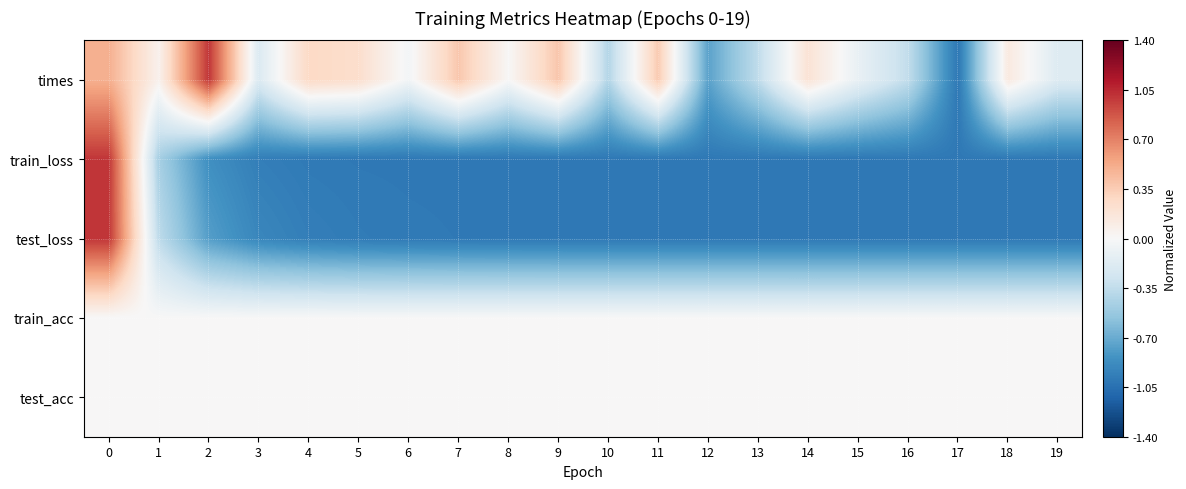

Reading left to right, list all the values displayed in this chart.

row_0: 0=0.5	1=0.1	2=1.0	3=-0.2	4=0.3	5=0.2	6=-0.0	7=0.4	8=0.0	9=0.4	10=-0.4	11=0.4	12=-0.8	13=-0.4	14=0.2	15=-0.1	16=-0.3	17=-1.0	18=0.1	19=-0.2
row_1: 0=1.0	1=-0.5	2=-0.9	3=-1.0	4=-1.0	5=-1.0	6=-1.0	7=-1.0	8=-1.0	9=-1.0	10=-1.0	11=-1.0	12=-1.0	13=-1.0	14=-1.0	15=-1.0	16=-1.0	17=-1.0	18=-1.0	19=-1.0
row_2: 0=1.0	1=-0.4	2=-0.8	3=-0.9	4=-1.0	5=-1.0	6=-1.0	7=-1.0	8=-1.0	9=-1.0	10=-1.0	11=-1.0	12=-1.0	13=-1.0	14=-1.0	15=-1.0	16=-1.0	17=-1.0	18=-1.0	19=-1.0
row_3: 0=0.0	1=0.0	2=0.0	3=0.0	4=0.0	5=0.0	6=0.0	7=0.0	8=0.0	9=0.0	10=0.0	11=0.0	12=0.0	13=0.0	14=0.0	15=0.0	16=0.0	17=0.0	18=0.0	19=0.0
row_4: 0=0.0	1=0.0	2=0.0	3=0.0	4=0.0	5=0.0	6=0.0	7=0.0	8=0.0	9=0.0	10=0.0	11=0.0	12=0.0	13=0.0	14=0.0	15=0.0	16=0.0	17=0.0	18=0.0	19=0.0